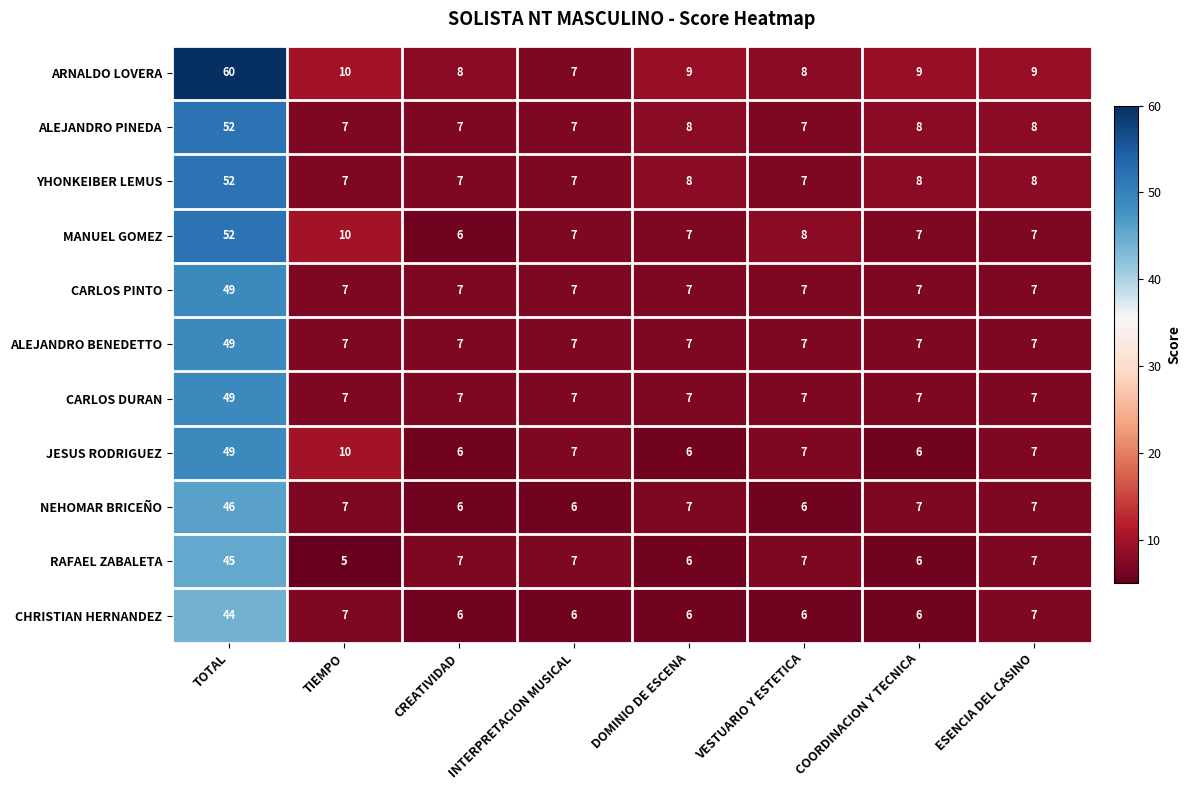

What is the highest value of the CARLOS DURAN series?

49